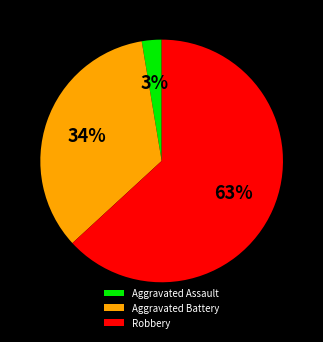

Which category has the biggest portion of the pie?

Robbery